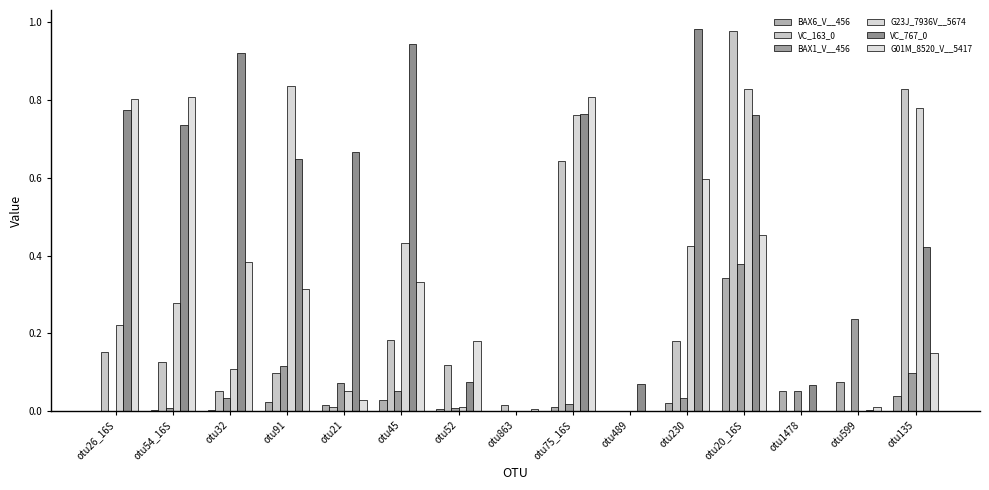

What is the average value of the G01M_8520_V__5417 series?

0.3